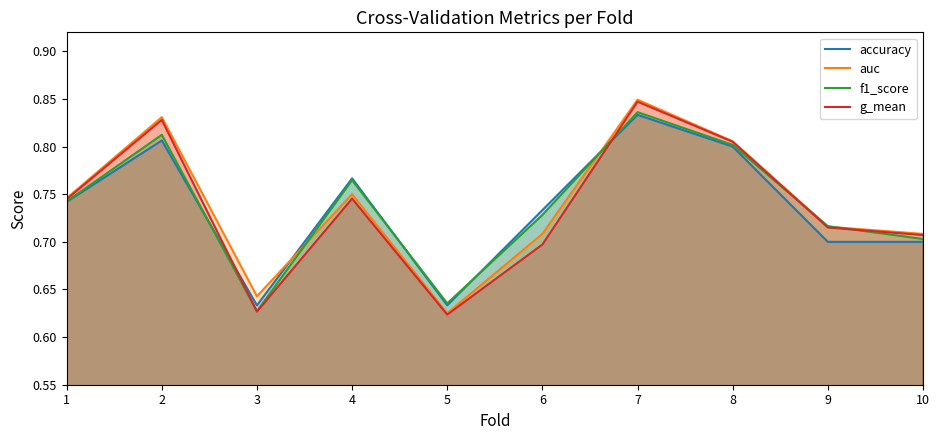

Reading left to right, what are all the values shown in this chart?

accuracy: 0.7	0.8	0.6	0.8	0.6	0.7	0.8	0.8	0.7	0.7
auc: 0.7	0.8	0.6	0.8	0.6	0.7	0.8	0.8	0.7	0.7
f1_score: 0.7	0.8	0.6	0.8	0.6	0.7	0.8	0.8	0.7	0.7
g_mean: 0.7	0.8	0.6	0.7	0.6	0.7	0.8	0.8	0.7	0.7